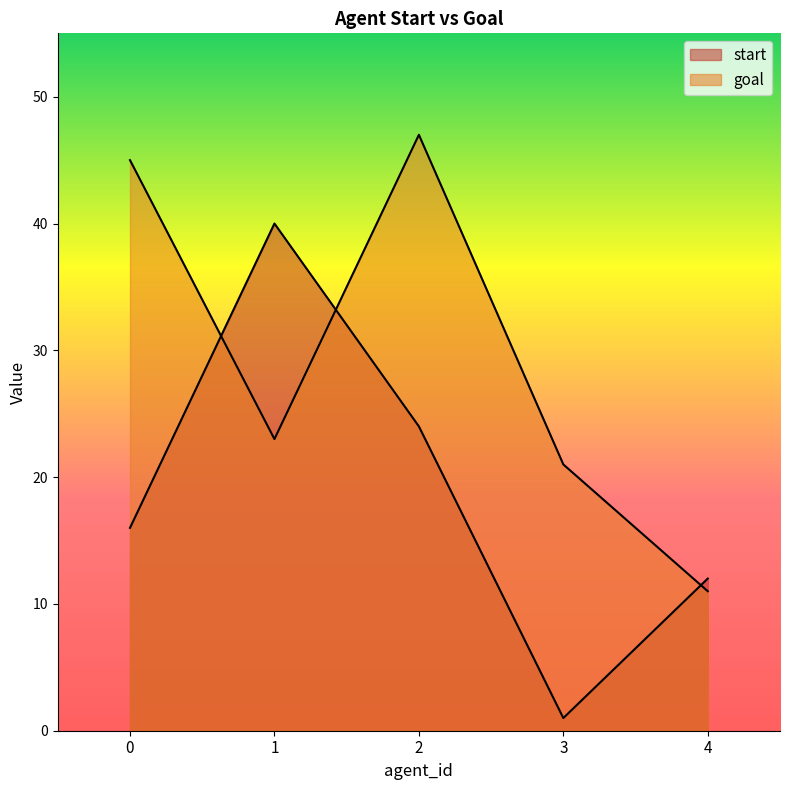

What is the minimum value for goal?

11